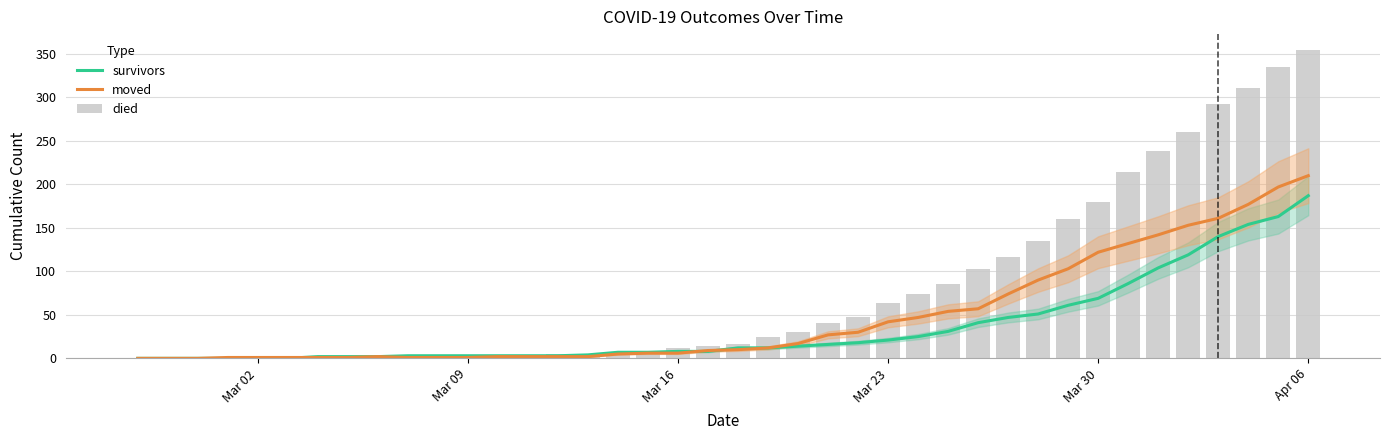

What is the difference between the maximum and minimum values in the survivors series?

187